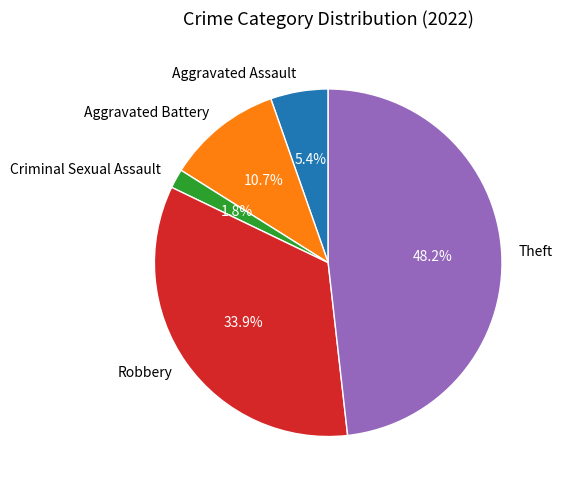

Does Criminal Sexual Assault represent more than half of the total?

No